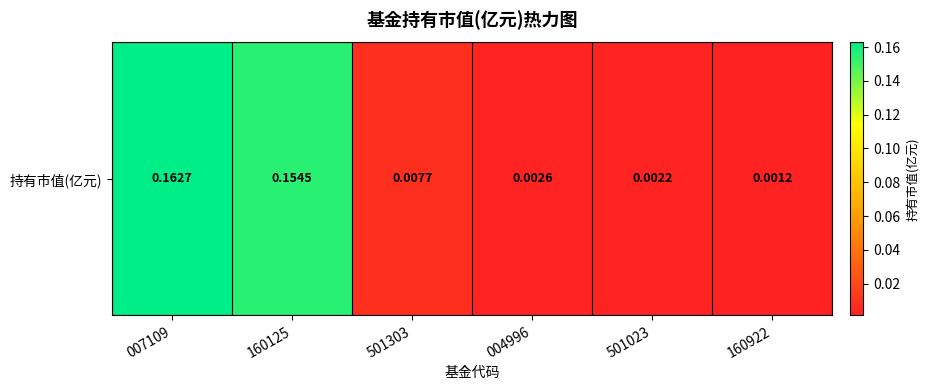

Rank the categories by value from highest to lowest.

007109, 160125, 501303, 004996, 501023, 160922